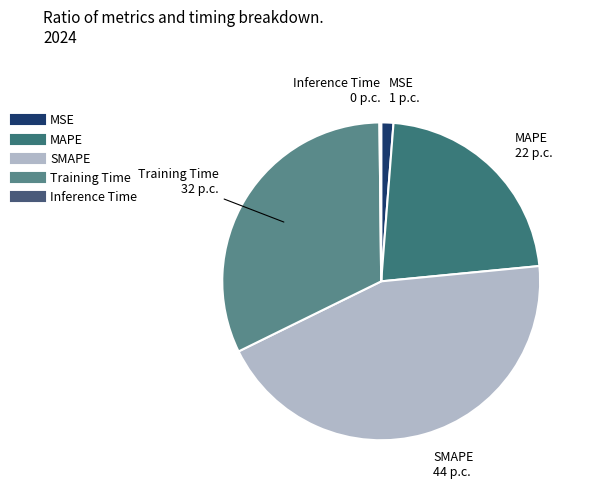

True or false: SMAPE accounts for 30% of the total.

False